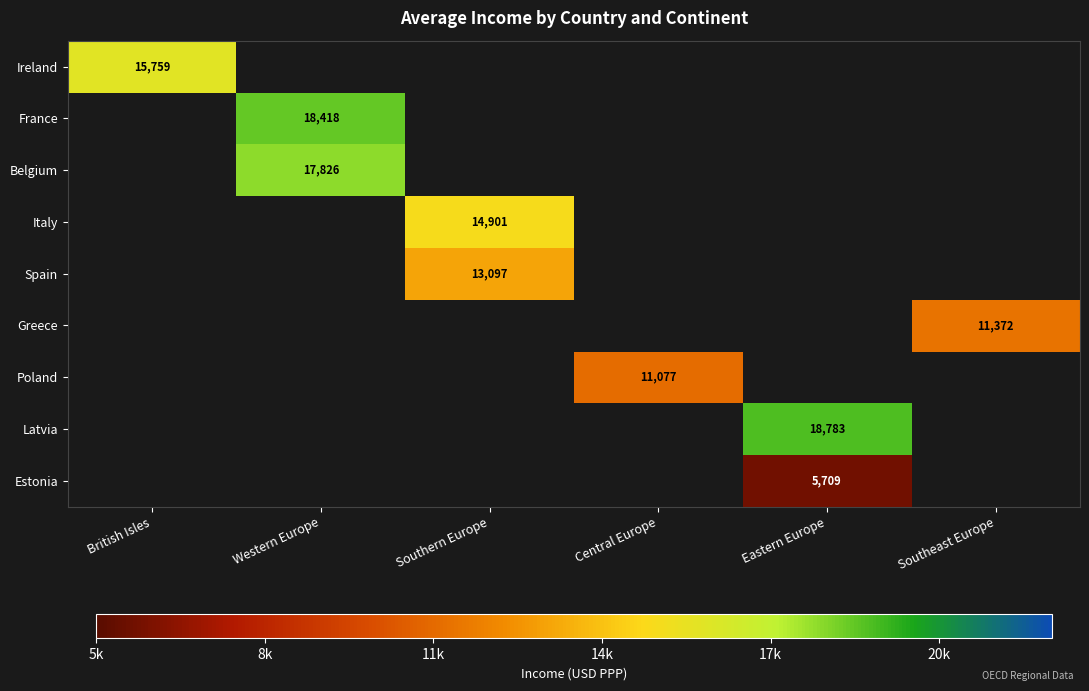

True or false: Spain has a value of 13097 at Southern Europe.

True